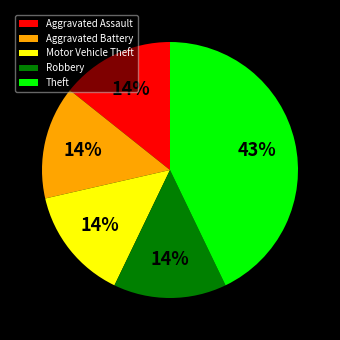

Is it true that Theft is 43% of the pie?

True